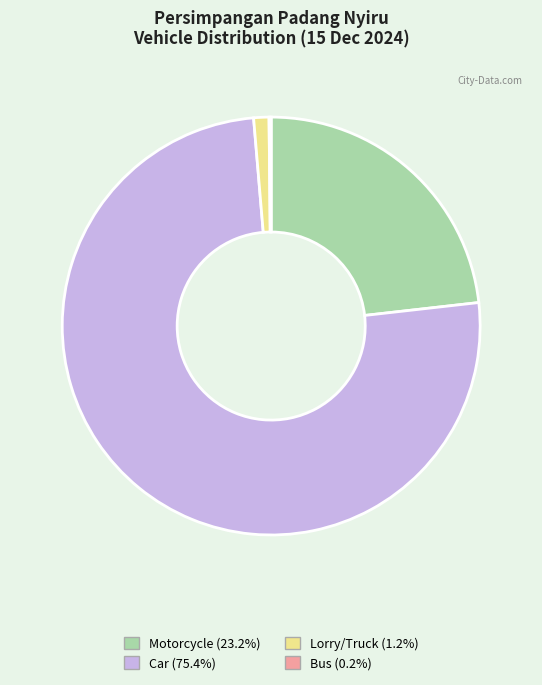

Is it true that Motorcycle is 23% of the pie?

True